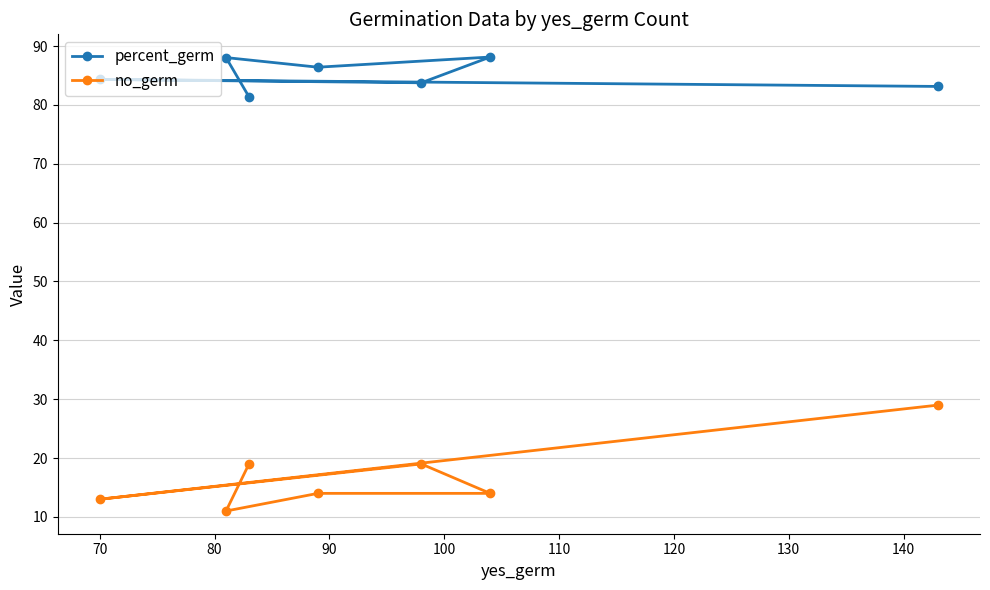

What is the difference between the second highest and second lowest values in the percent_germ series?

4.9